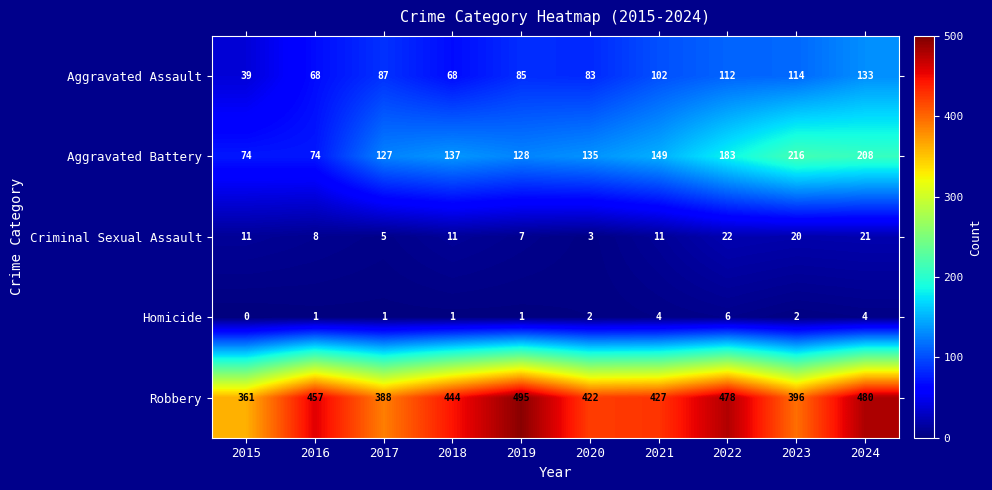

Which category has the highest value across all series?

2019